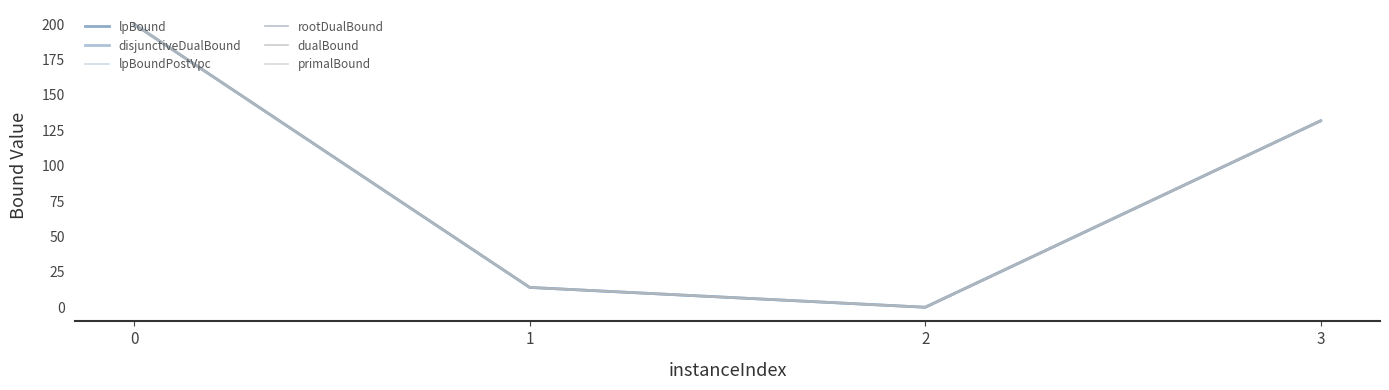

What is the sum of all lpBound values?

345.7